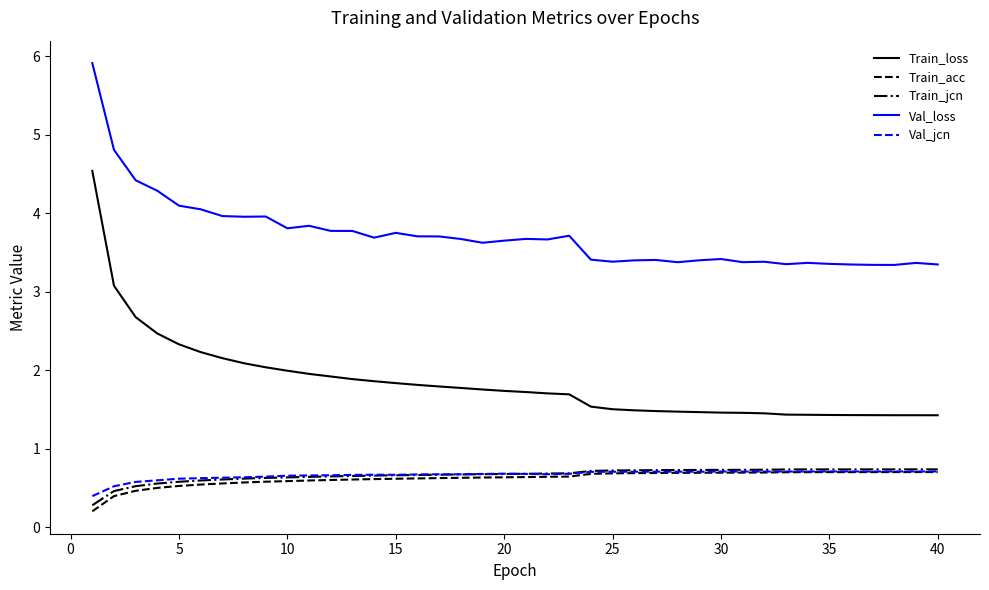

True or false: Train_acc and Train_loss cross at least once.

False